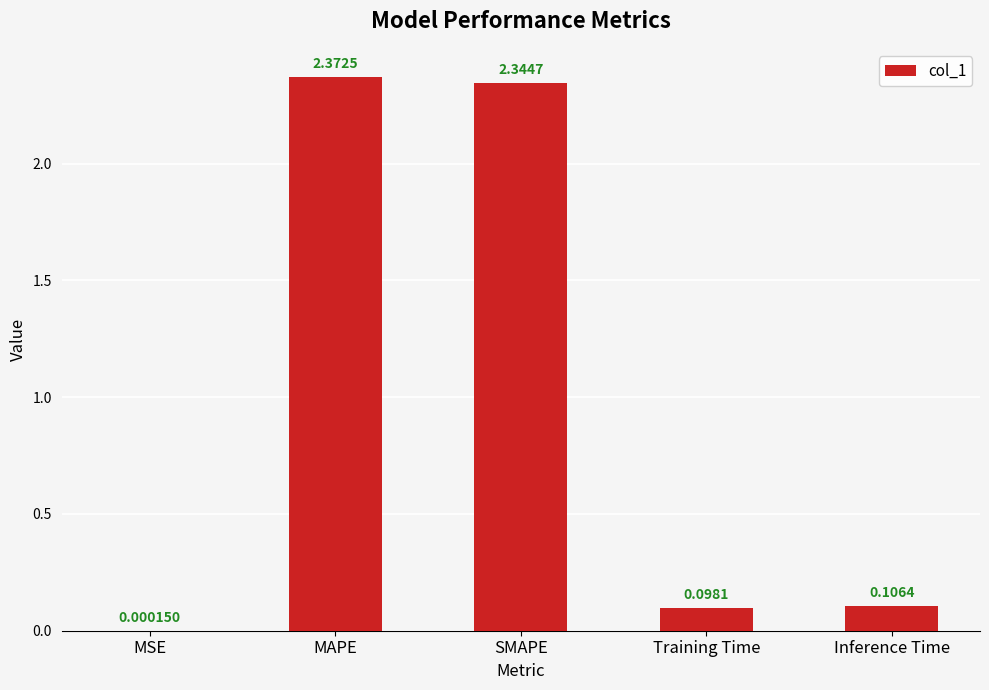

Which category has the highest value across all series?

MAPE